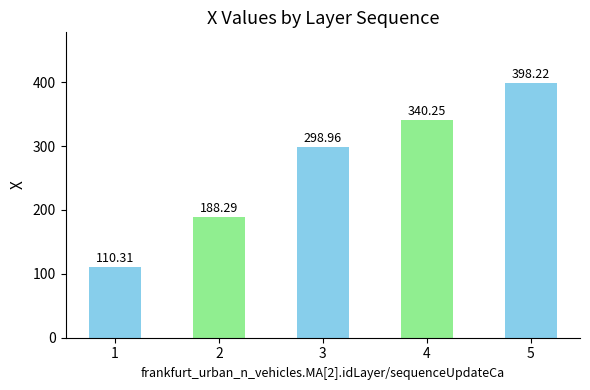

At which label does the data first exceed 298?

3